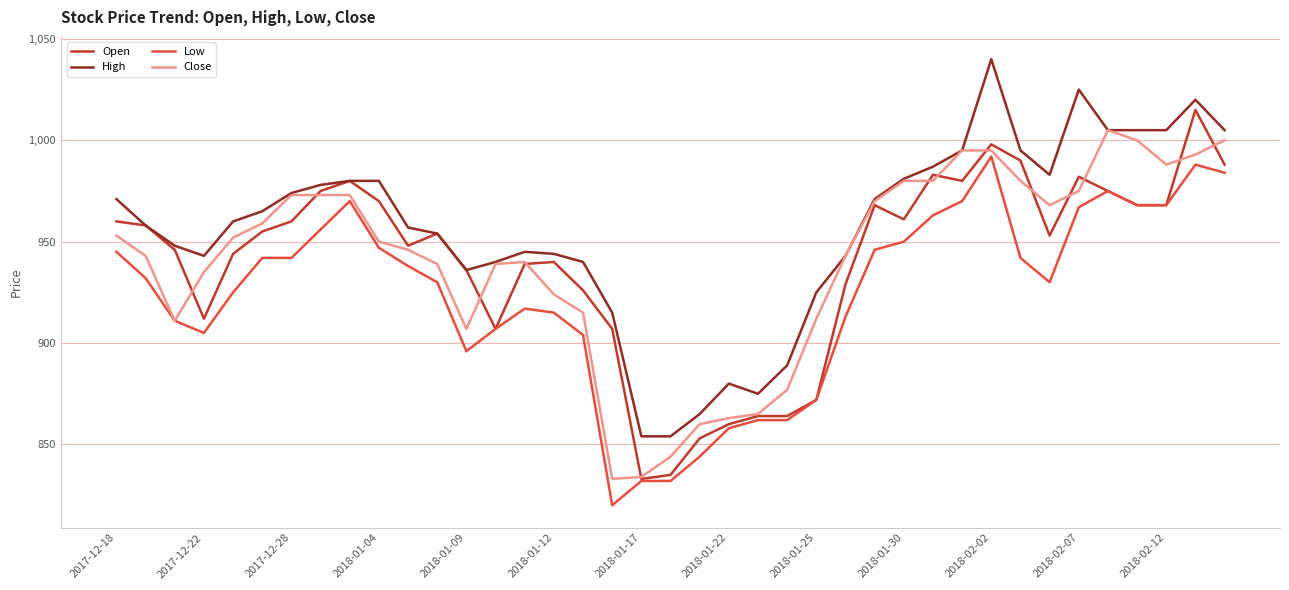

Reading right to left, extract all data points from this chart.

Open: 988	1015	968	968	975	982	953	990	998	980	983	961	968	929	872	864	864	860	853	835	833	907	926	940	939	907	936	954	948	970	980	975	960	955	944	912	946	958	960
High: 1005	1020	1005	1005	1005	1025	983	995	1040	995	987	981	971	943	925	889	875	880	865	854	854	915	940	944	945	940	936	954	957	980	980	978	974	965	960	943	948	958	971
Low: 984	988	968	968	975	967	930	942	992	970	963	950	946	913	872	862	862	858	844	832	832	820	904	915	917	907	896	930	938	947	970	956	942	942	925	905	911	932	945
Close: 1000	993	988	1000	1005	975	968	980	995	995	980	980	970	943	912	877	865	863	860	844	834	833	915	924	940	939	907	939	946	950	973	973	973	959	952	935	911	943	953